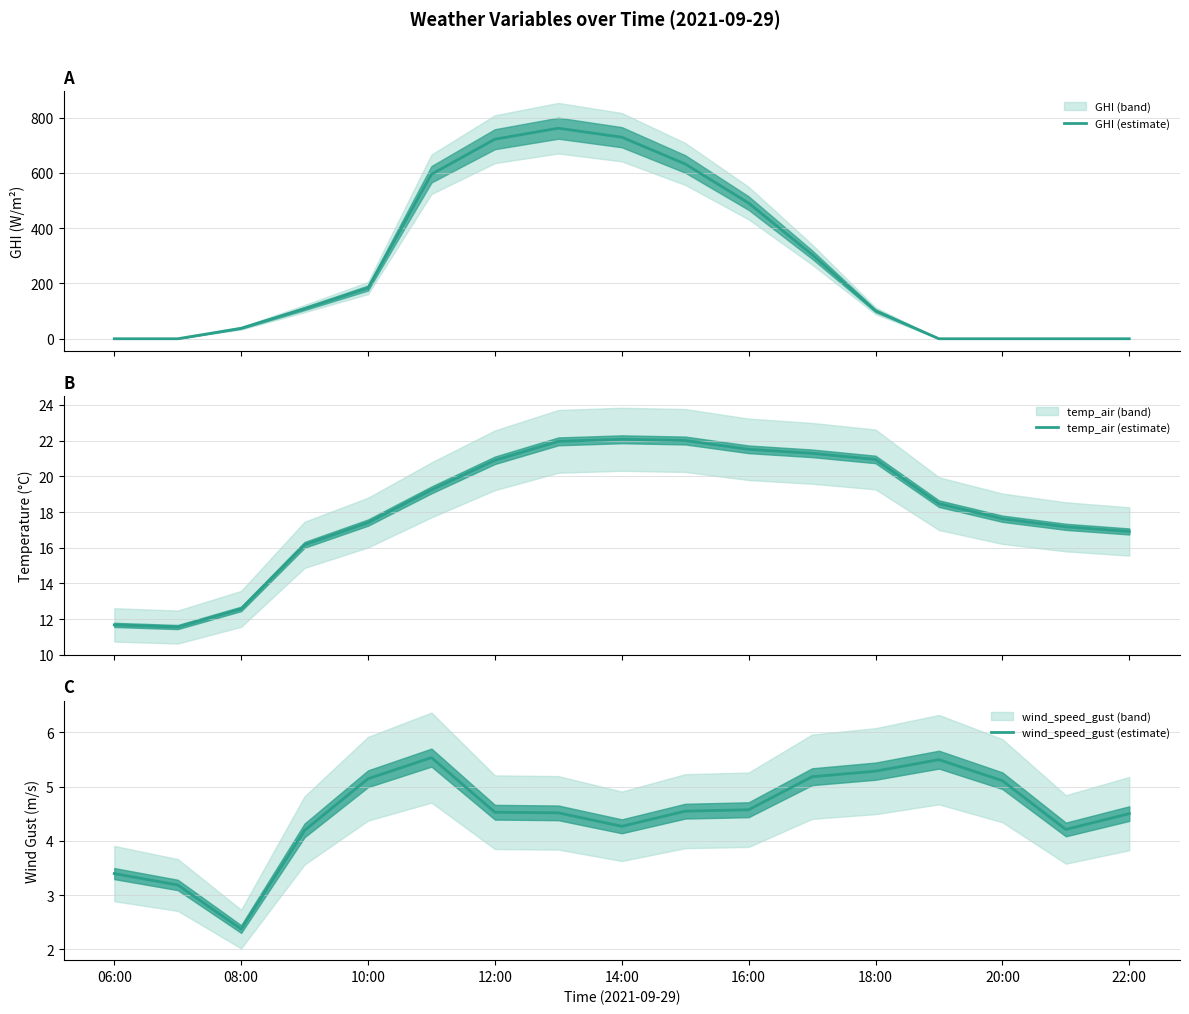

What is the maximum value for GHI (estimate)?

761.9